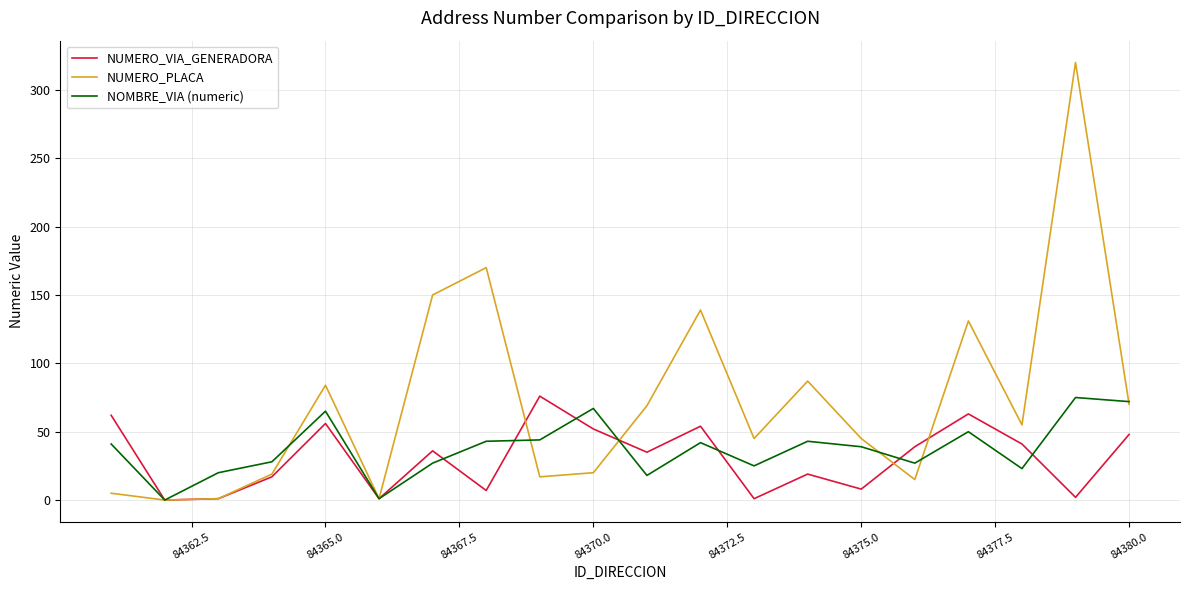

What is the difference between the second highest and minimum values in the NOMBRE_VIA (numeric) series?

72